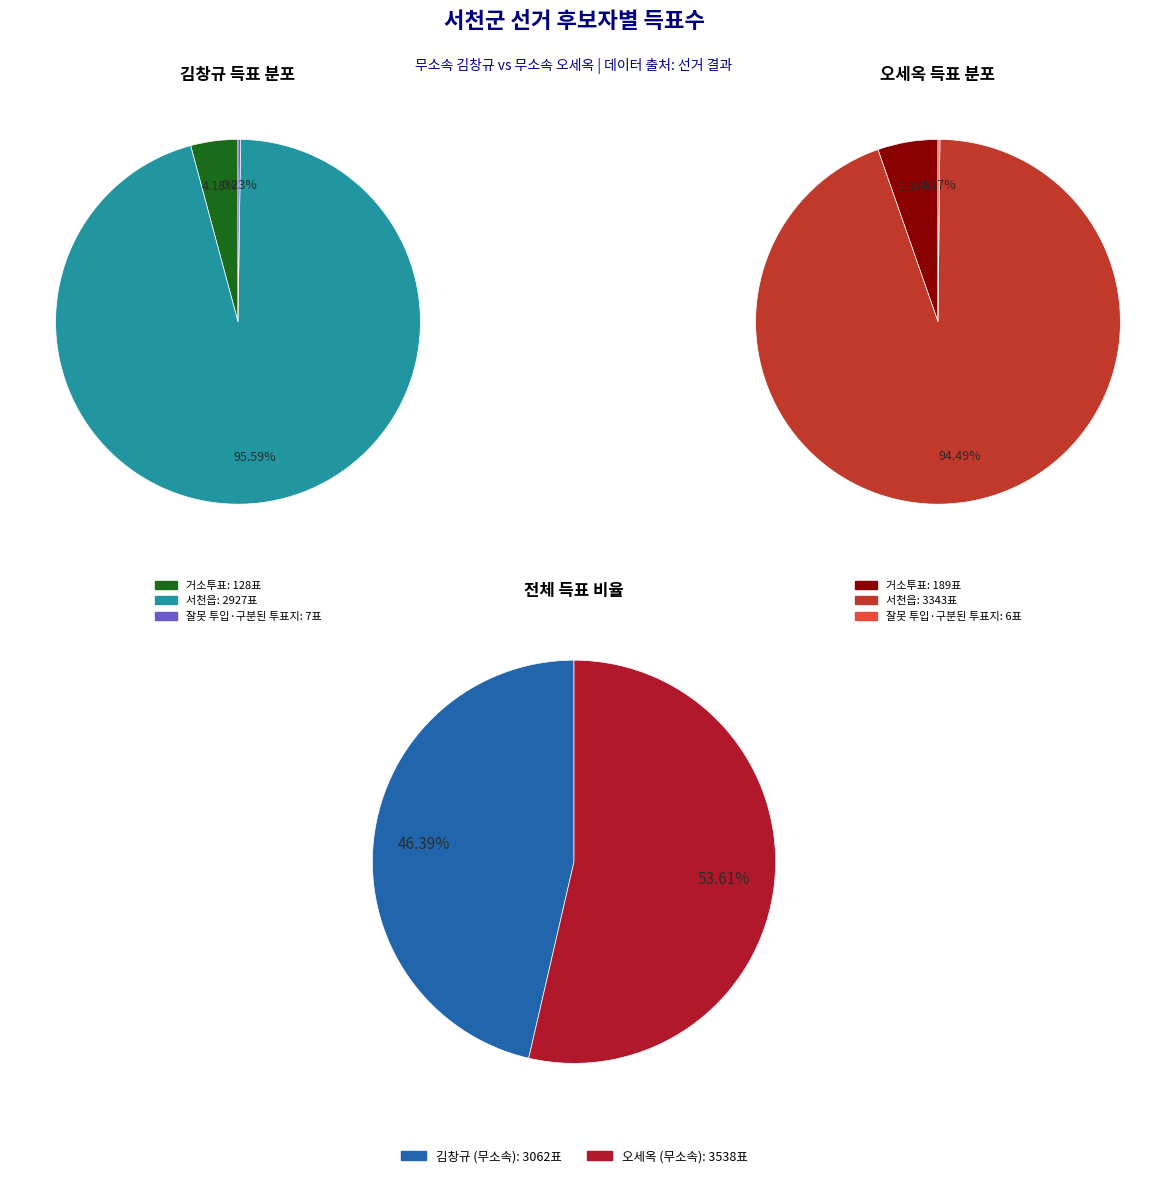

What is the majority slice?

서천읍